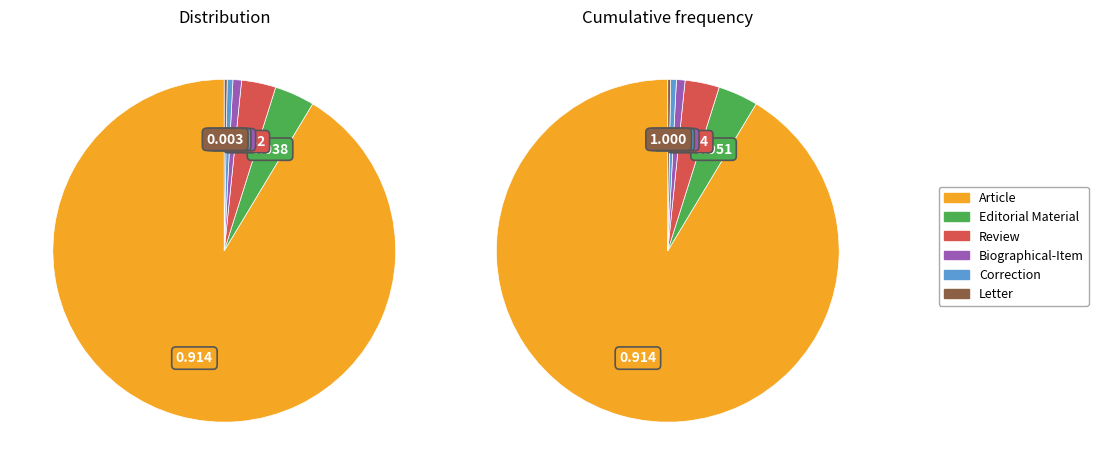

To the nearest percent, what is the average slice percentage?

17%